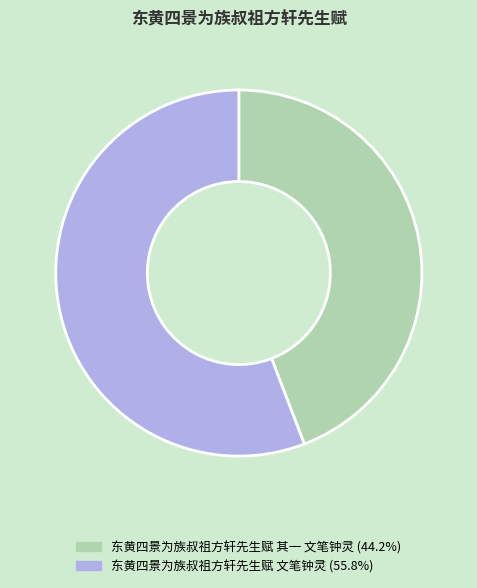

Is 东黄四景为族叔祖方轩先生赋 其一 文笔钟灵 the majority of the pie?

No